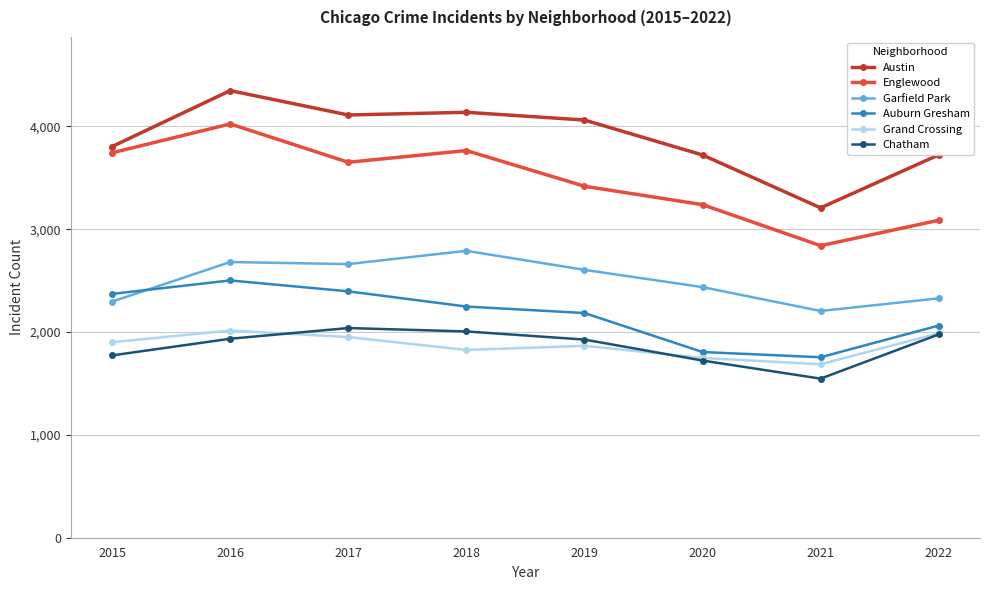

What is the smallest value displayed?

1547